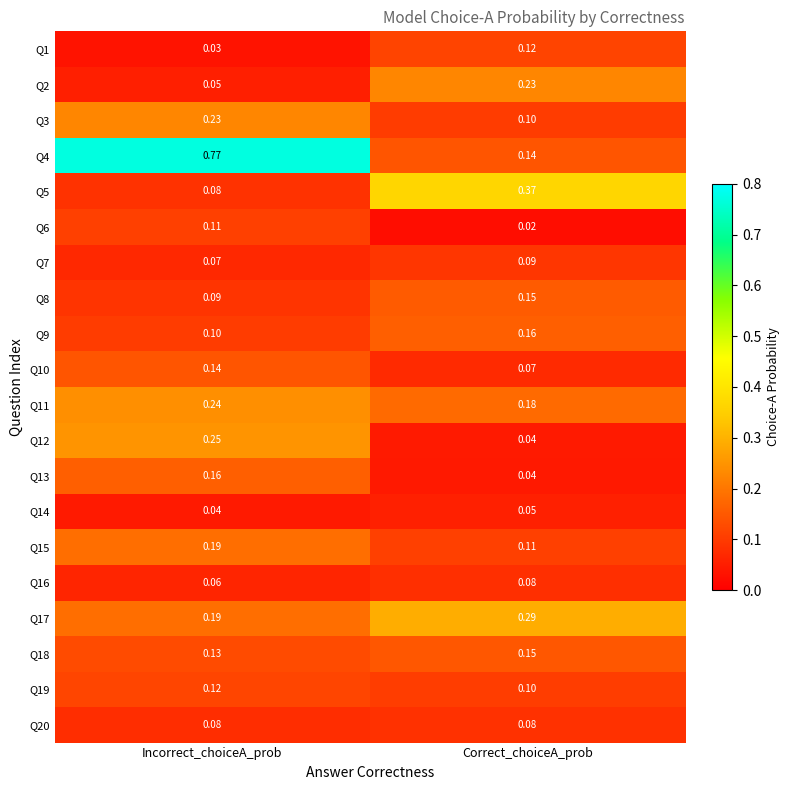

Where is Q10 nearest to the value 0?

Correct_choiceA_prob